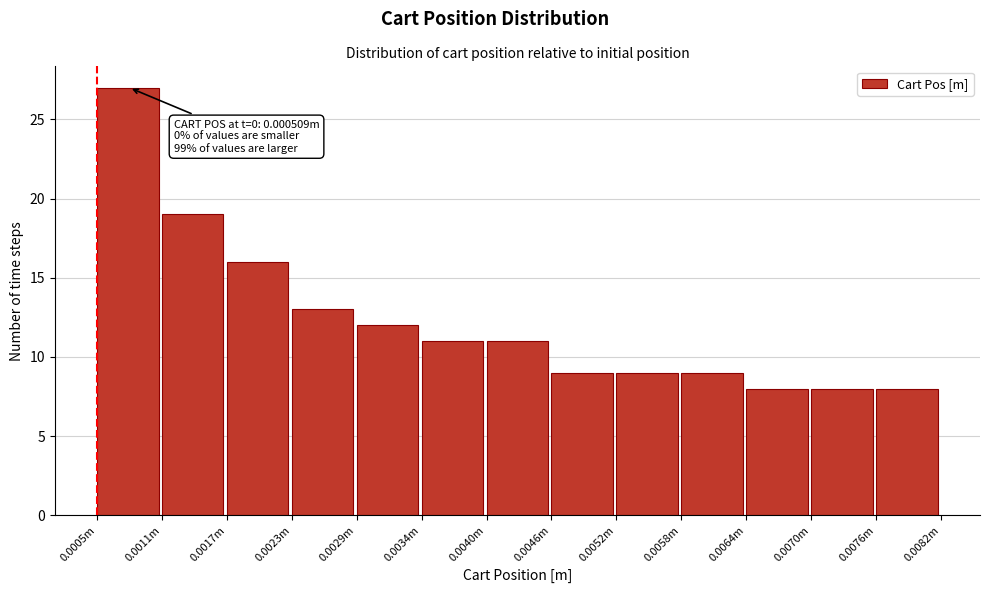

Reading right to left, extract all data points from this chart.

0.0076m=8	0.0070m=8	0.0064m=8	0.0058m=9	0.0052m=9	0.0046m=9	0.0040m=11	0.0034m=11	0.0029m=12	0.0023m=13	0.0017m=16	0.0011m=19	0.0005m=27